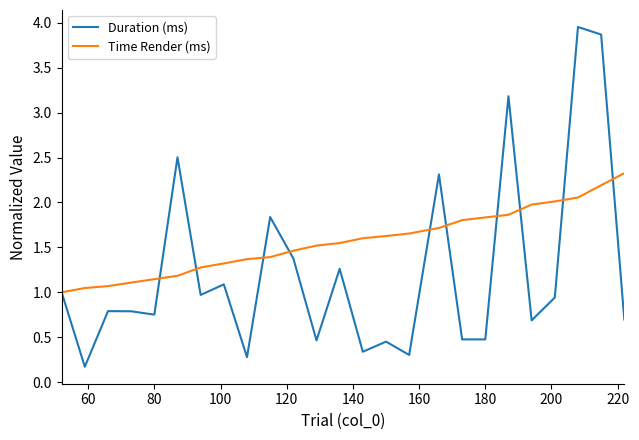

Which series has the largest range (max minus min)?

Duration (ms)